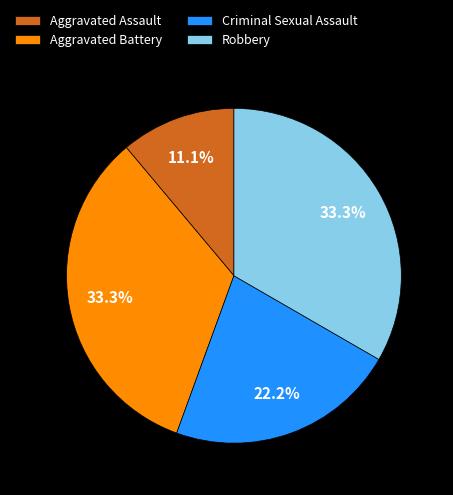

How many segments does this pie chart have?

4